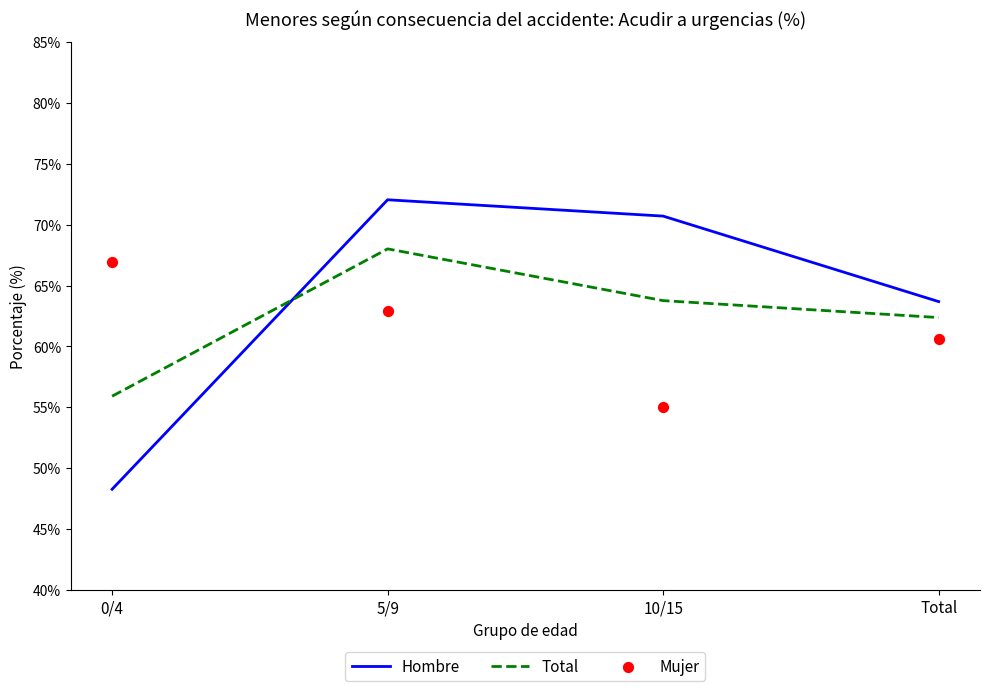

Which series reaches the maximum Y coordinate?

Hombre